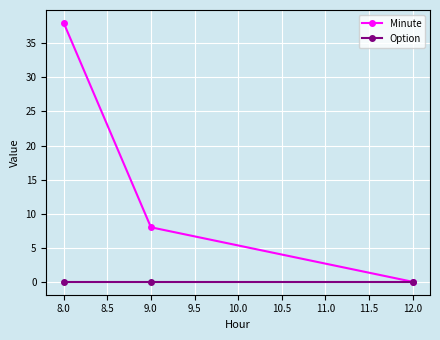

What is the value of the Minute point at the 2nd from the left?

8